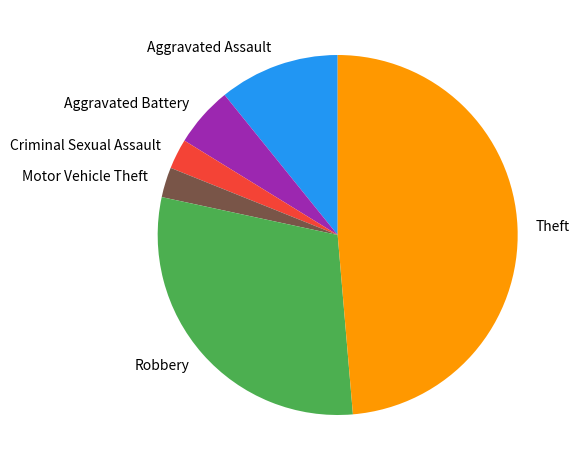

Which has a higher value, Aggravated Assault or Aggravated Battery?

Aggravated Assault